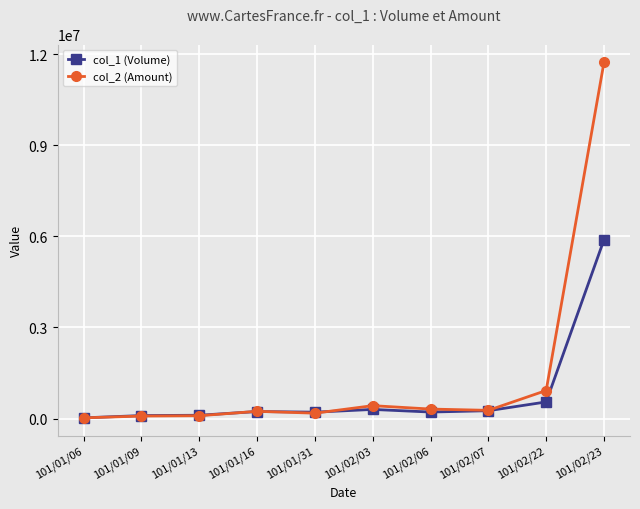

What is the sum of all col_2 (Amount) values?

14261860